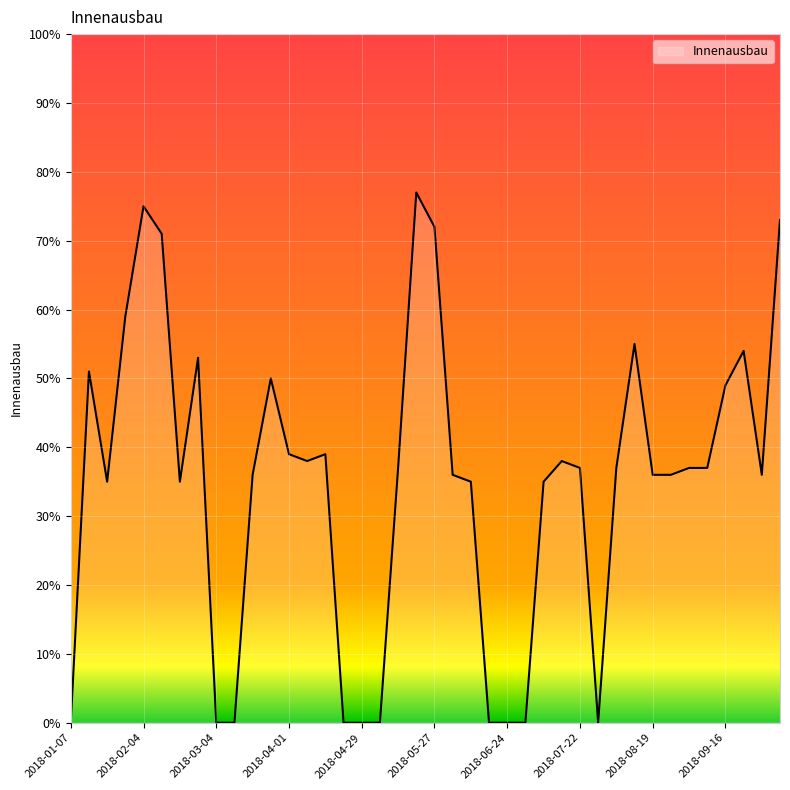

What is the maximum value shown in the chart?

77